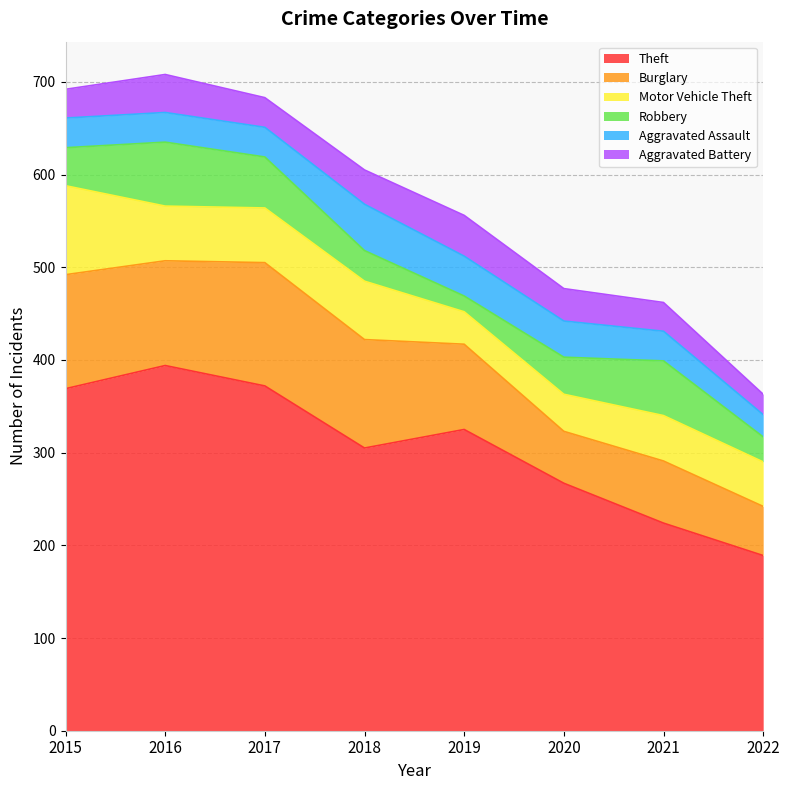

What is the sum of all Theft values?

2445